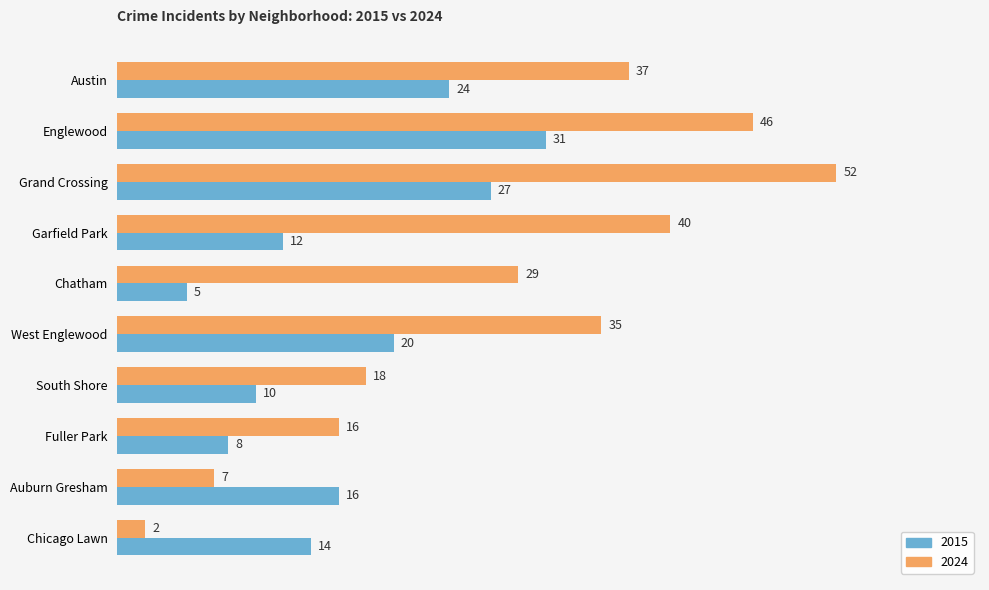

What value does the 2024 series have at West Englewood, to the nearest 10?

40